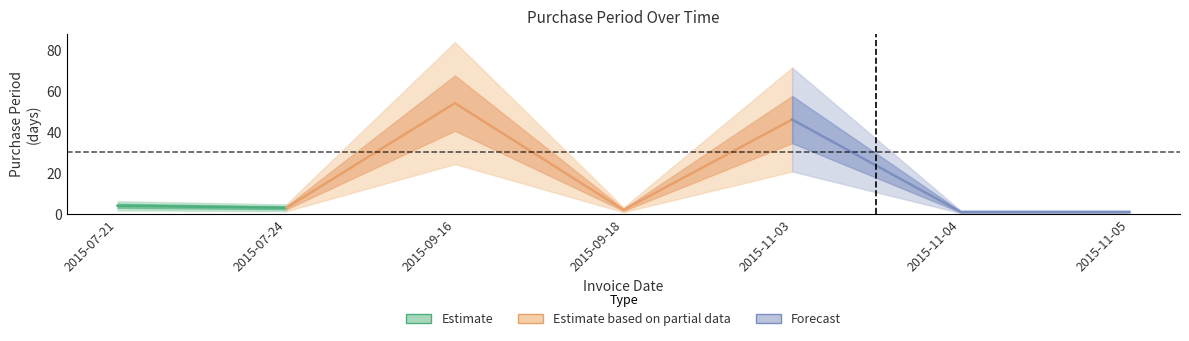

Where is the first local minimum?

2015-07-24